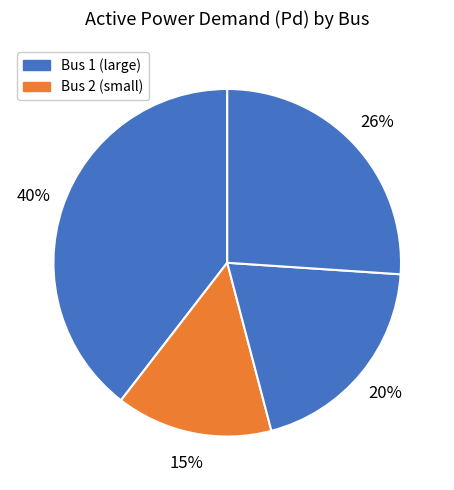

How many segments does this pie chart have?

4